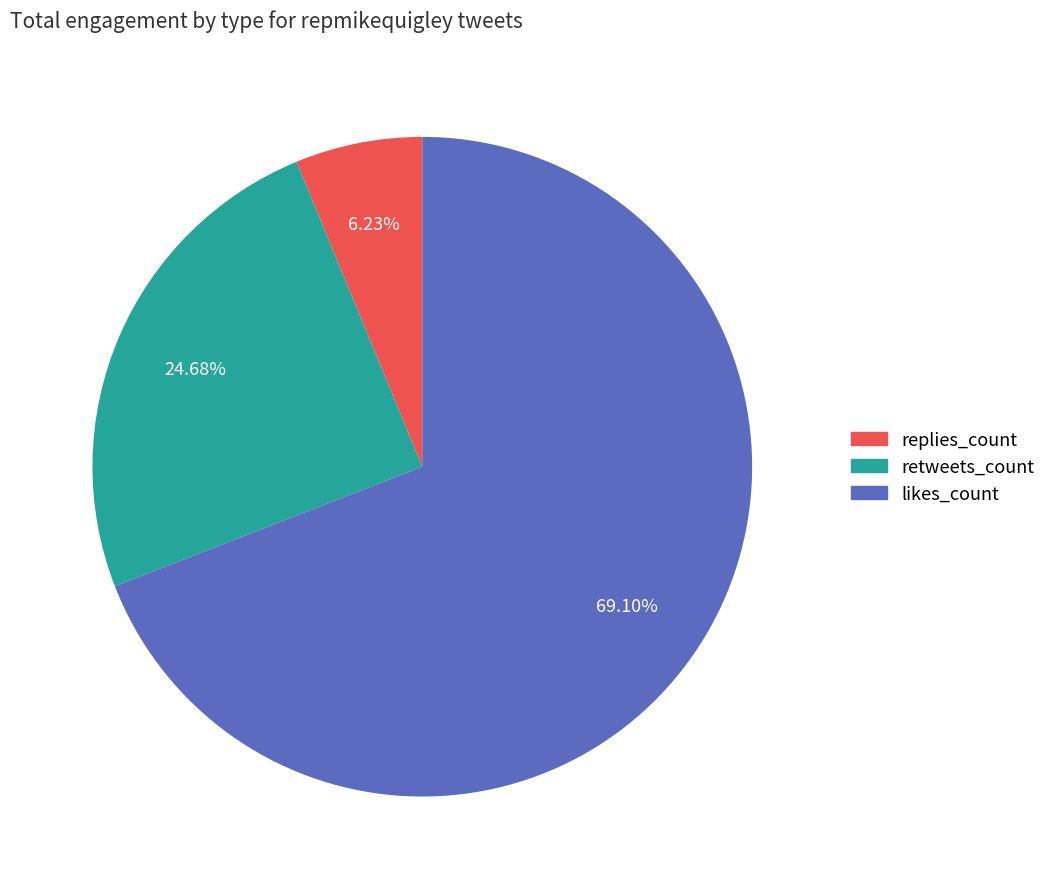

Does any single category account for the majority?

Yes